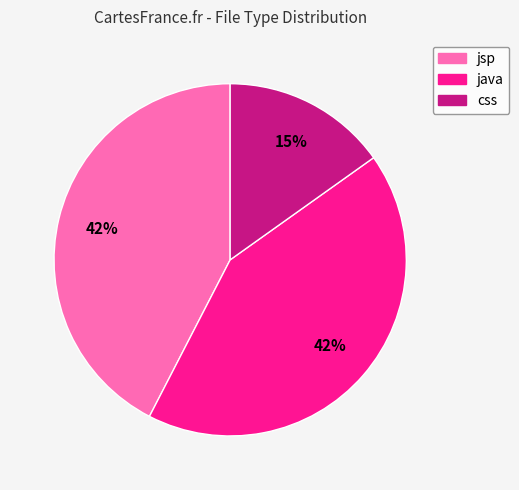

To the nearest percent, what is the combined percentage of css and jsp?

58%